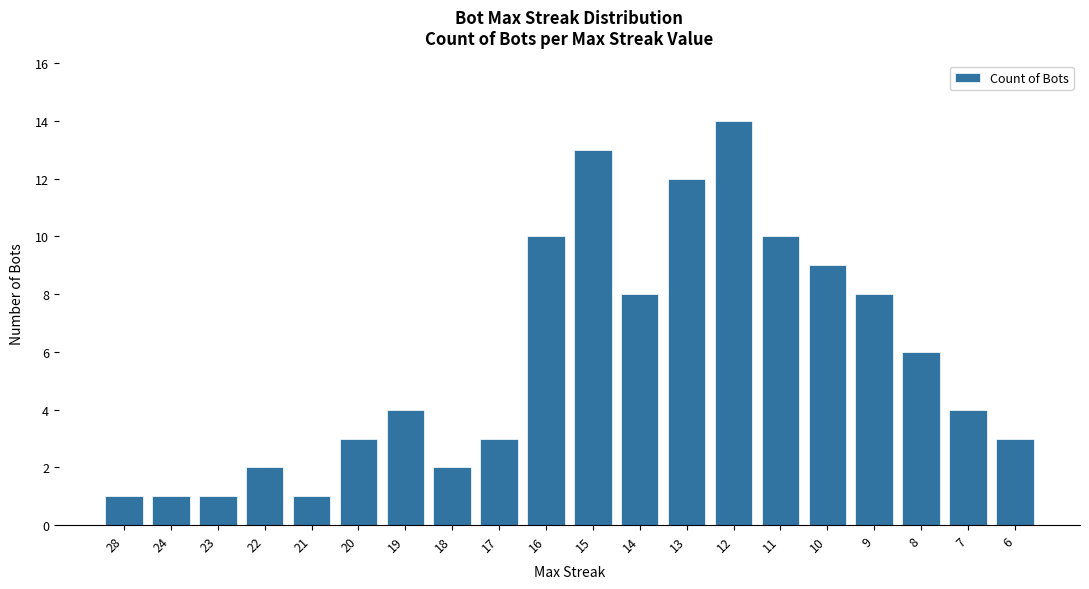

What is the ratio of the value at 18 to the value at 10?

0.2